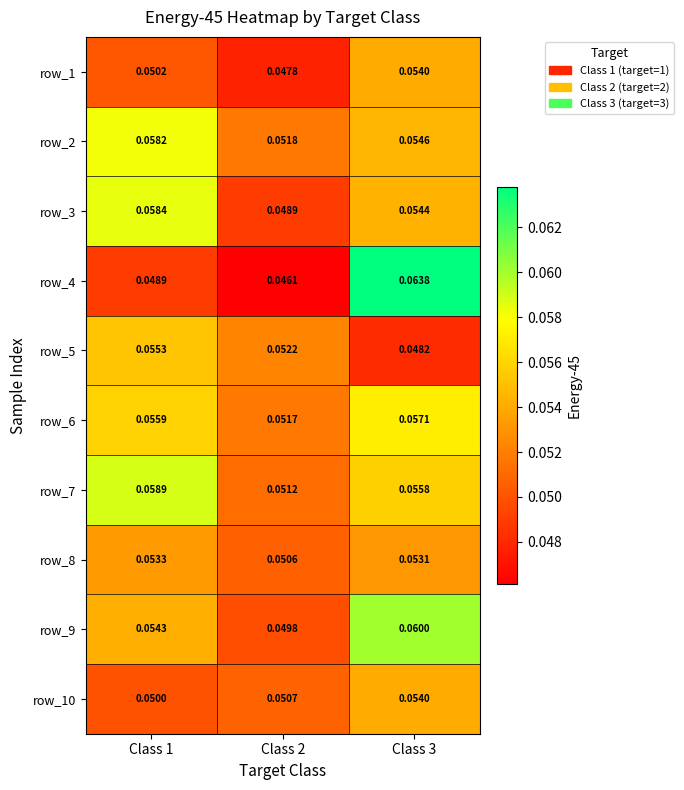

What is the total value across all series at Class 2?

0.5